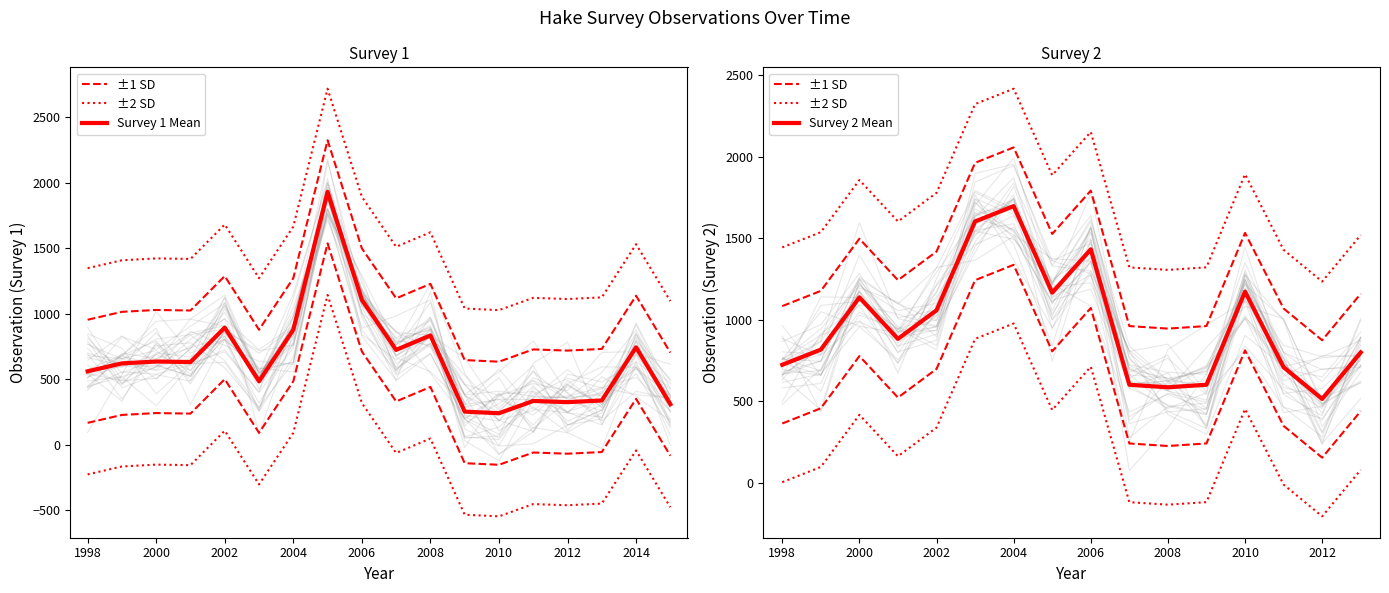

What is the total value across all series at 2003?

2446.3